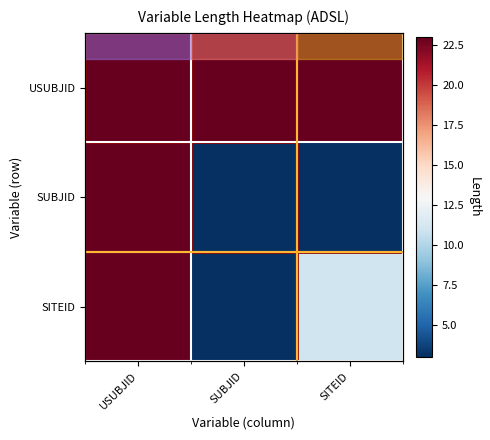

At how many categories does at least one series exceed 12?

3